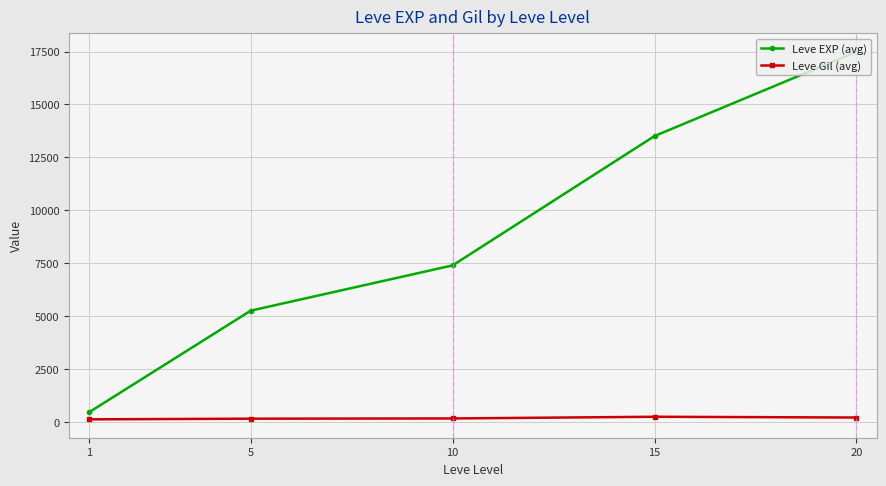

The value of Leve EXP (avg) at 15 is 13510.0. True or false?

True